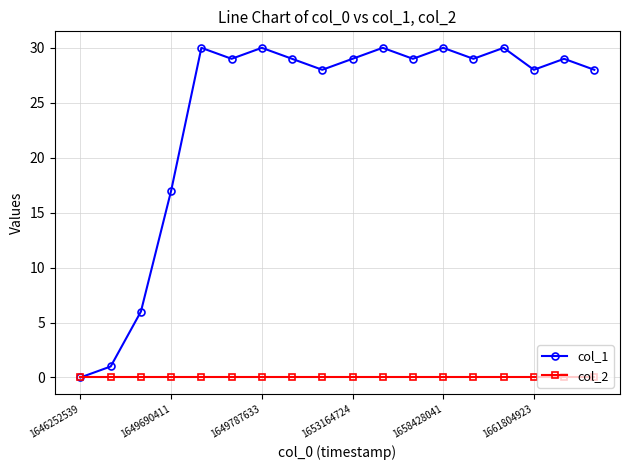

What is the greatest value displayed?

30